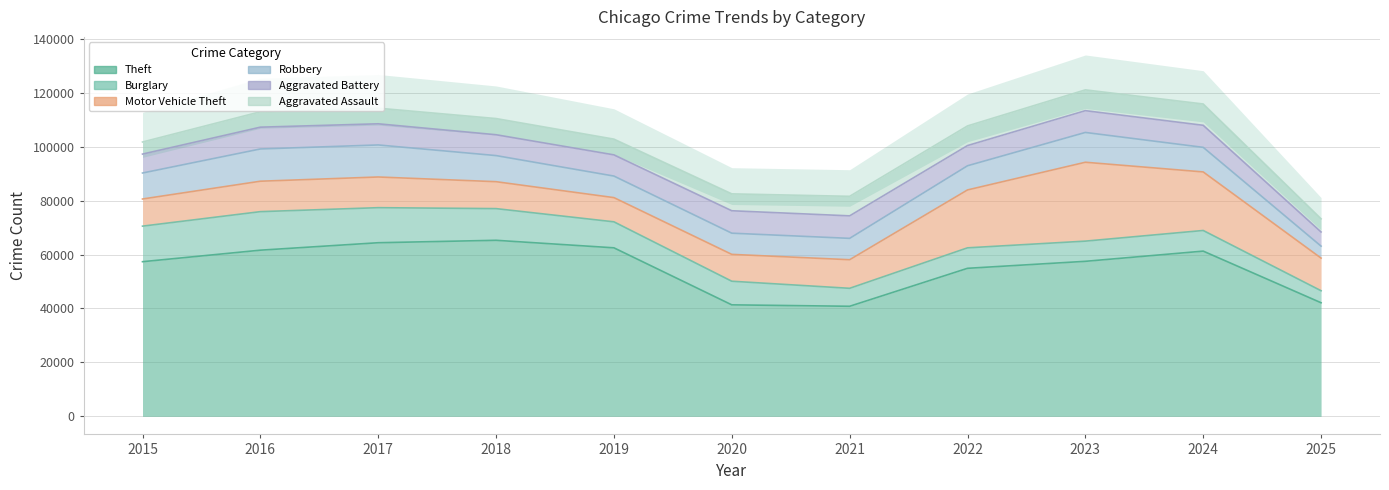

Reading left to right, extract all data points from this chart.

Theft: 57353	61625	64386	65290	62499	41350	40821	54899	57493	61277	42126
Burglary: 13184	14289	13001	11747	9639	8758	6661	7594	7486	7654	4459
Motor Vehicle Theft: 10068	11285	11380	9985	8978	9962	10605	21472	29255	21711	12098
Robbery: 9638	11960	11881	9681	7995	7855	7920	8964	11052	9115	4440
Aggravated Battery: 7018	8085	7845	7734	7858	8320	8348	7495	8080	8182	5255
Aggravated Assault: 4480	5713	5793	6002	5841	6265	7242	7281	7712	7905	4888